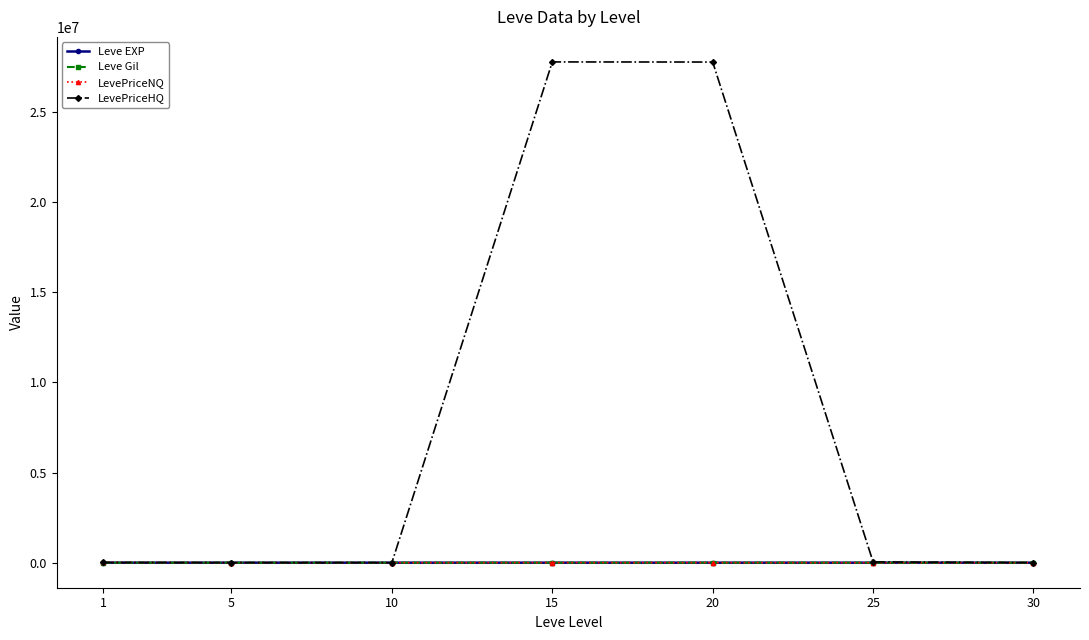

Count the number of data series in this chart.

4